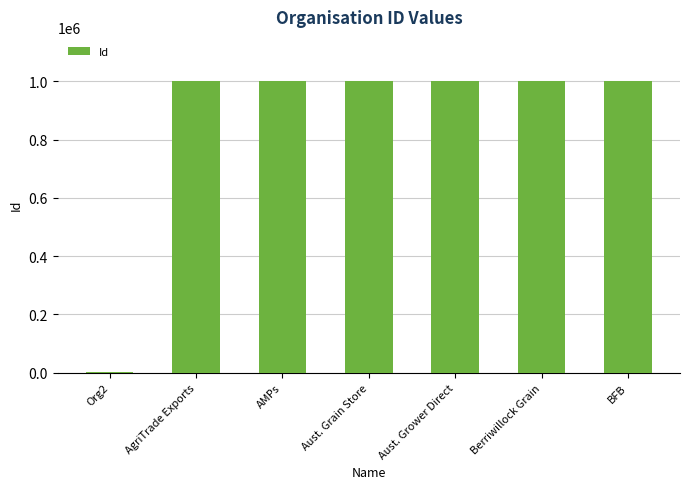

What is the ratio of the value at AgriTrade Exports to the value at AMPs?

1.0